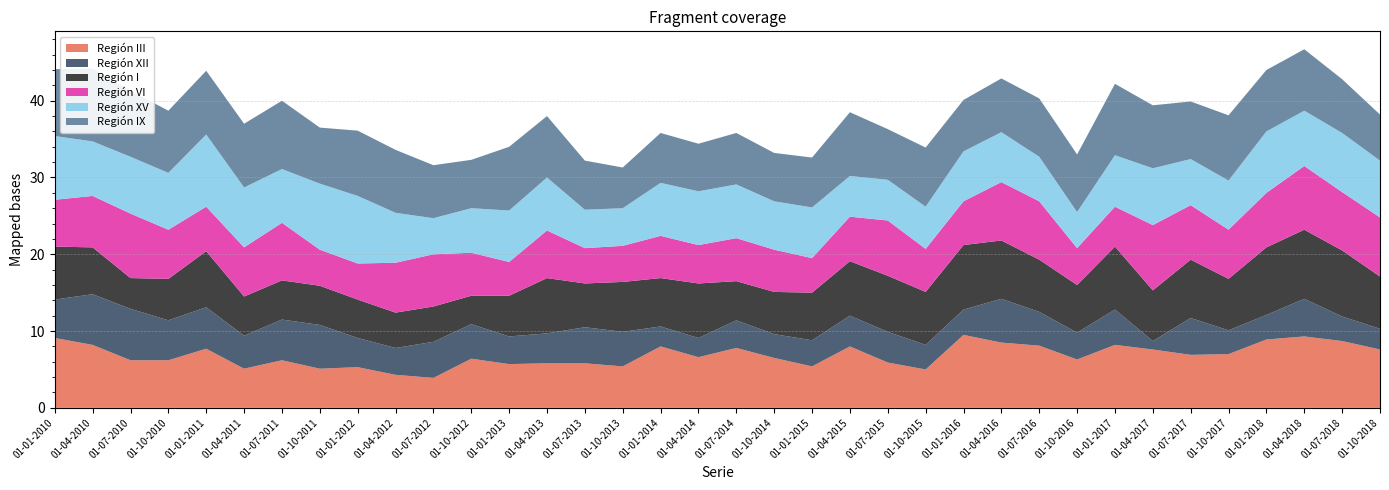

Reading left to right, what are all the values shown in this chart?

Región III: 9.1	8.2	6.2	6.2	7.7	5.1	6.2	5.1	5.3	4.3	3.9	6.4	5.7	5.8	5.8	5.4	8.0	6.6	7.8	6.5	5.4	8.0	5.9	5.0	9.5	8.5	8.1	6.3	8.2	7.6	6.9	7.0	8.9	9.3	8.7	7.6
Región XII: 5.0	6.6	6.7	5.2	5.4	4.3	5.3	5.7	3.8	3.5	4.7	4.5	3.6	3.9	4.7	4.5	2.6	2.5	3.6	3.1	3.4	4.0	4.0	3.2	3.3	5.7	4.4	3.5	4.6	1.1	4.8	3.1	3.2	4.9	3.2	2.7
Región I: 6.9	6.1	4.0	5.4	7.3	5.1	5.1	5.1	5.0	4.6	4.6	3.7	5.3	7.2	5.7	6.5	6.3	7.1	5.1	5.5	6.2	7.1	7.3	6.9	8.4	7.6	6.8	6.2	8.2	6.6	7.6	6.7	8.8	9.0	8.6	6.8
Región VI: 6.1	6.7	8.4	6.4	5.8	6.4	7.5	4.7	4.7	6.5	6.8	5.6	4.4	6.2	4.6	4.7	5.5	5.0	5.6	5.5	4.5	5.8	7.2	5.6	5.7	7.6	7.6	4.8	5.2	8.5	7.1	6.4	7.1	8.3	7.6	7.7
Región XV: 8.3	7.1	7.4	7.4	9.4	7.8	7.0	8.6	8.8	6.5	4.7	5.8	6.7	6.9	5.0	4.9	6.9	7.0	7.0	6.3	6.6	5.3	5.3	5.5	6.5	6.5	5.8	4.7	6.7	7.4	6.0	6.4	8.0	7.2	7.7	7.4
Región IX: 8.7	9.5	8.6	8.1	8.3	8.3	8.9	7.3	8.5	8.2	6.9	6.3	8.3	8.0	6.4	5.3	6.5	6.2	6.7	6.3	6.5	8.3	6.6	7.7	6.7	7.0	7.6	7.5	9.3	8.2	7.5	8.5	8.0	8.0	7.0	6.0